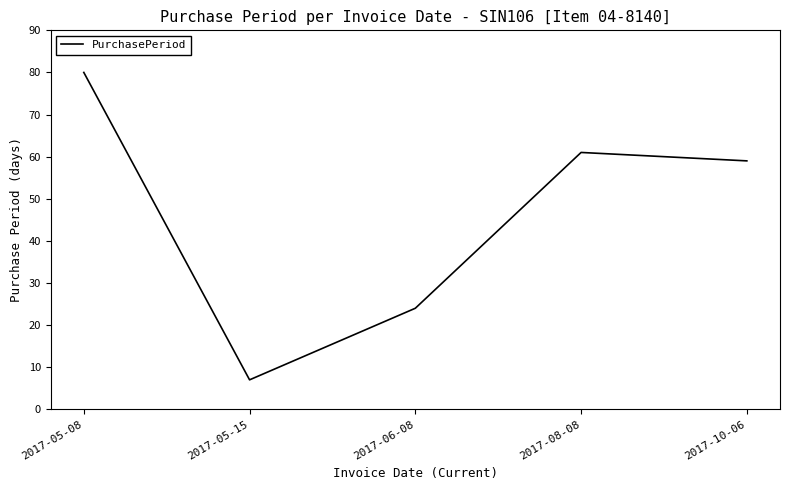

Which category has the lowest value across all series?

2017-05-15